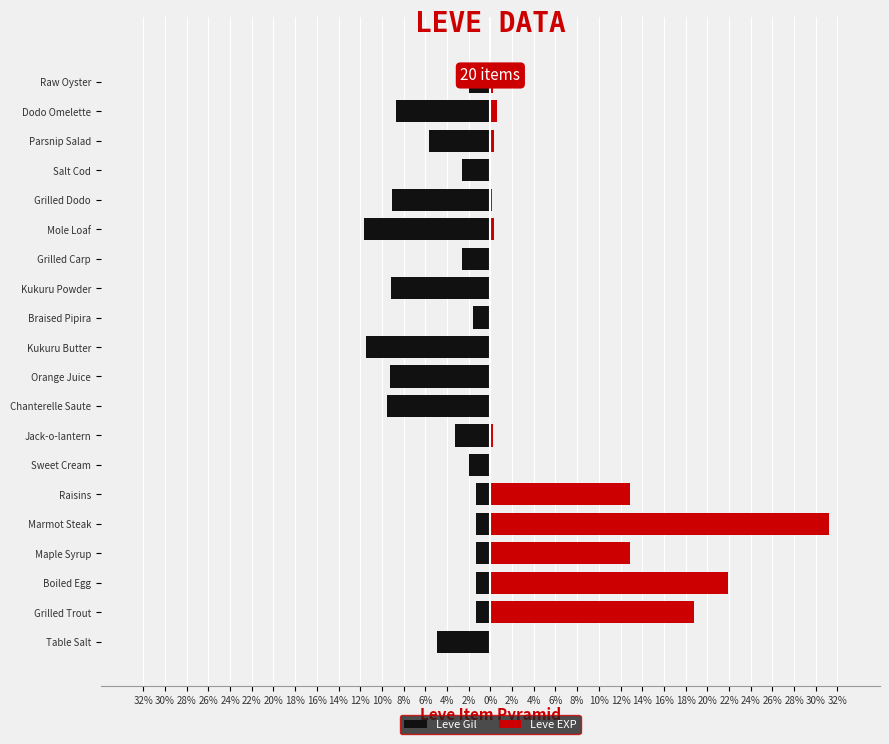

What is the difference between the maximum and minimum values in the Leve Gil series?

10.3